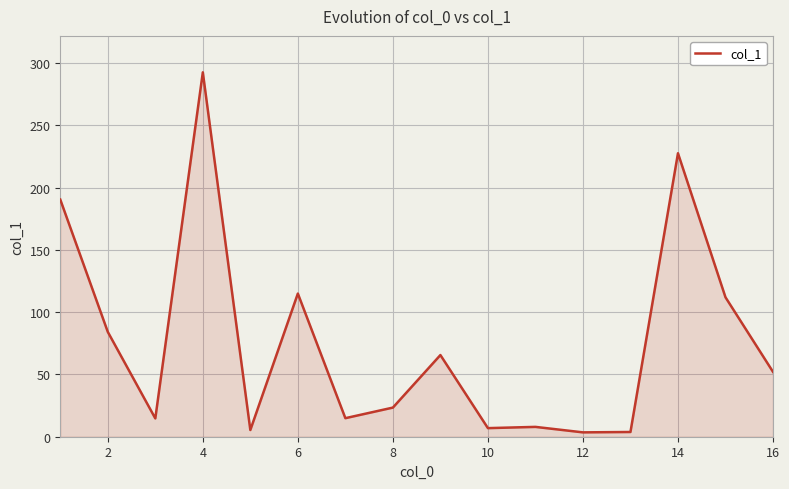

What is the difference between the maximum and minimum values?

289.2